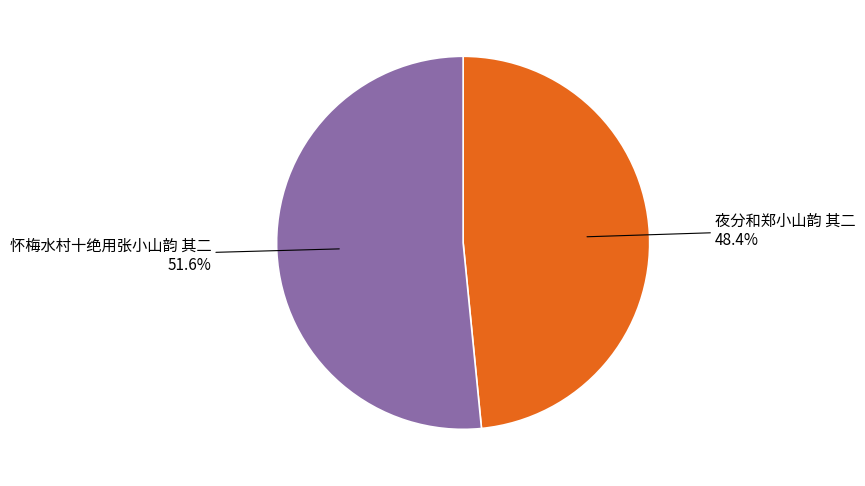

To the nearest percent, what is the combined percentage of 夜分和郑小山韵 其二 and 怀梅水村十绝用张小山韵 其二?

100%